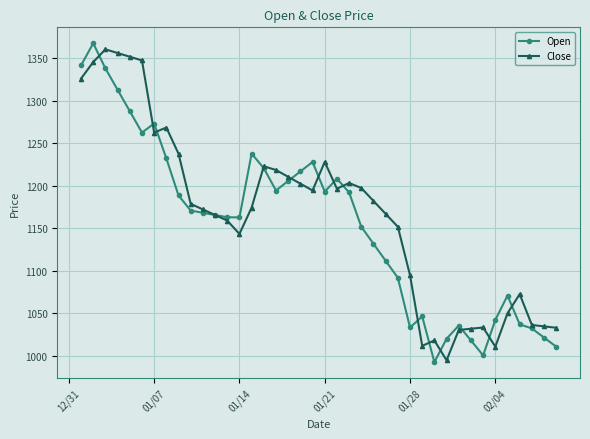

What is the value of the Close point at the 4th from the left?

1356.2